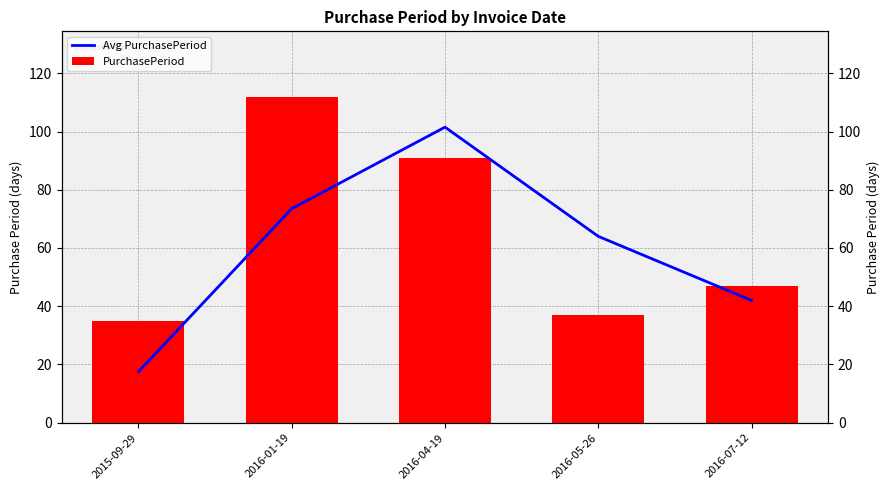

Reading left to right, transcribe all the data shown in this chart.

Avg PurchasePeriod: 17.5	73.5	101.5	64.0	42.0
PurchasePeriod: 35.0	112.0	91.0	37.0	47.0